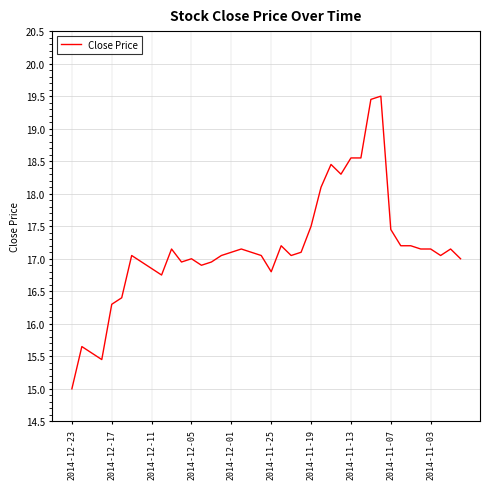

What is the difference between the maximum and minimum values?

4.5